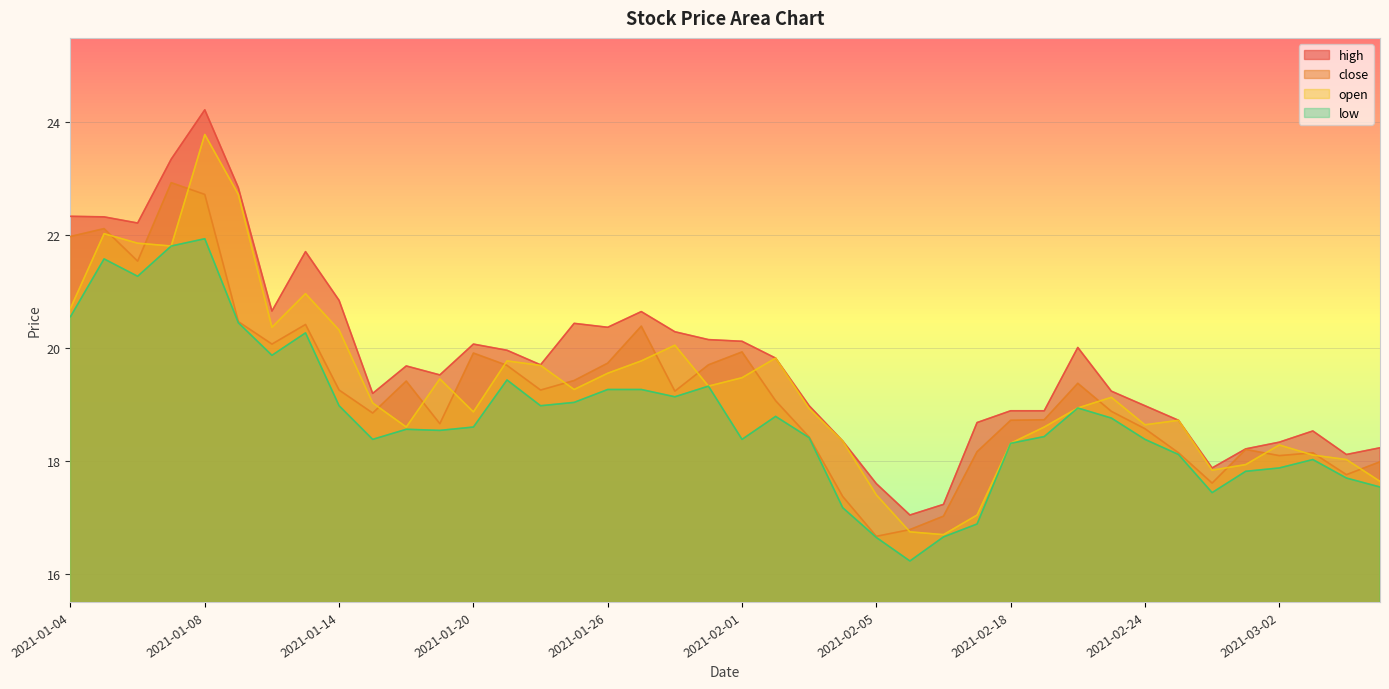

Reading left to right, transcribe all the data shown in this chart.

high: 2021-01-04=22.3	2021-01-05=22.3	2021-01-06=22.2	2021-01-07=23.4	2021-01-08=24.2	2021-01-11=22.8	2021-01-12=20.7	2021-01-13=21.7	2021-01-14=20.8	2021-01-15=19.2	2021-01-18=19.7	2021-01-19=19.5	2021-01-20=20.1	2021-01-21=20.0	2021-01-22=19.7	2021-01-25=20.4	2021-01-26=20.4	2021-01-27=20.6	2021-01-28=20.3	2021-01-29=20.2	2021-02-01=20.1	2021-02-02=19.8	2021-02-03=19.0	2021-02-04=18.4	2021-02-05=17.6	2021-02-08=17.0	2021-02-09=17.2	2021-02-10=18.7	2021-02-18=18.9	2021-02-19=18.9	2021-02-22=20.0	2021-02-23=19.2	2021-02-24=19.0	2021-02-25=18.7	2021-02-26=17.9	2021-03-01=18.2	2021-03-02=18.3	2021-03-03=18.5	2021-03-04=18.1	2021-03-05=18.2
close: 2021-01-04=22.0	2021-01-05=22.1	2021-01-06=21.5	2021-01-07=22.9	2021-01-08=22.7	2021-01-11=20.5	2021-01-12=20.1	2021-01-13=20.4	2021-01-14=19.3	2021-01-15=18.8	2021-01-18=19.4	2021-01-19=18.7	2021-01-20=19.9	2021-01-21=19.7	2021-01-22=19.3	2021-01-25=19.4	2021-01-26=19.7	2021-01-27=20.4	2021-01-28=19.2	2021-01-29=19.7	2021-02-01=19.9	2021-02-02=19.1	2021-02-03=18.4	2021-02-04=17.4	2021-02-05=16.7	2021-02-08=16.8	2021-02-09=17.0	2021-02-10=18.2	2021-02-18=18.7	2021-02-19=18.7	2021-02-22=19.4	2021-02-23=18.9	2021-02-24=18.6	2021-02-25=18.1	2021-02-26=17.6	2021-03-01=18.2	2021-03-02=18.1	2021-03-03=18.1	2021-03-04=17.8	2021-03-05=18.0
open: 2021-01-04=20.7	2021-01-05=22.0	2021-01-06=21.9	2021-01-07=21.8	2021-01-08=23.8	2021-01-11=22.7	2021-01-12=20.4	2021-01-13=21.0	2021-01-14=20.3	2021-01-15=19.0	2021-01-18=18.6	2021-01-19=19.5	2021-01-20=18.9	2021-01-21=19.8	2021-01-22=19.7	2021-01-25=19.3	2021-01-26=19.6	2021-01-27=19.8	2021-01-28=20.1	2021-01-29=19.3	2021-02-01=19.5	2021-02-02=19.8	2021-02-03=18.9	2021-02-04=18.4	2021-02-05=17.4	2021-02-08=16.7	2021-02-09=16.7	2021-02-10=17.0	2021-02-18=18.3	2021-02-19=18.6	2021-02-22=18.9	2021-02-23=19.1	2021-02-24=18.6	2021-02-25=18.7	2021-02-26=17.8	2021-03-01=17.9	2021-03-02=18.3	2021-03-03=18.1	2021-03-04=18.0	2021-03-05=17.6
low: 2021-01-04=20.6	2021-01-05=21.6	2021-01-06=21.3	2021-01-07=21.8	2021-01-08=21.9	2021-01-11=20.4	2021-01-12=19.9	2021-01-13=20.3	2021-01-14=19.0	2021-01-15=18.4	2021-01-18=18.6	2021-01-19=18.5	2021-01-20=18.6	2021-01-21=19.4	2021-01-22=19.0	2021-01-25=19.0	2021-01-26=19.3	2021-01-27=19.3	2021-01-28=19.1	2021-01-29=19.3	2021-02-01=18.4	2021-02-02=18.8	2021-02-03=18.4	2021-02-04=17.2	2021-02-05=16.6	2021-02-08=16.2	2021-02-09=16.7	2021-02-10=16.9	2021-02-18=18.3	2021-02-19=18.4	2021-02-22=18.9	2021-02-23=18.8	2021-02-24=18.4	2021-02-25=18.1	2021-02-26=17.4	2021-03-01=17.8	2021-03-02=17.9	2021-03-03=18.0	2021-03-04=17.7	2021-03-05=17.5